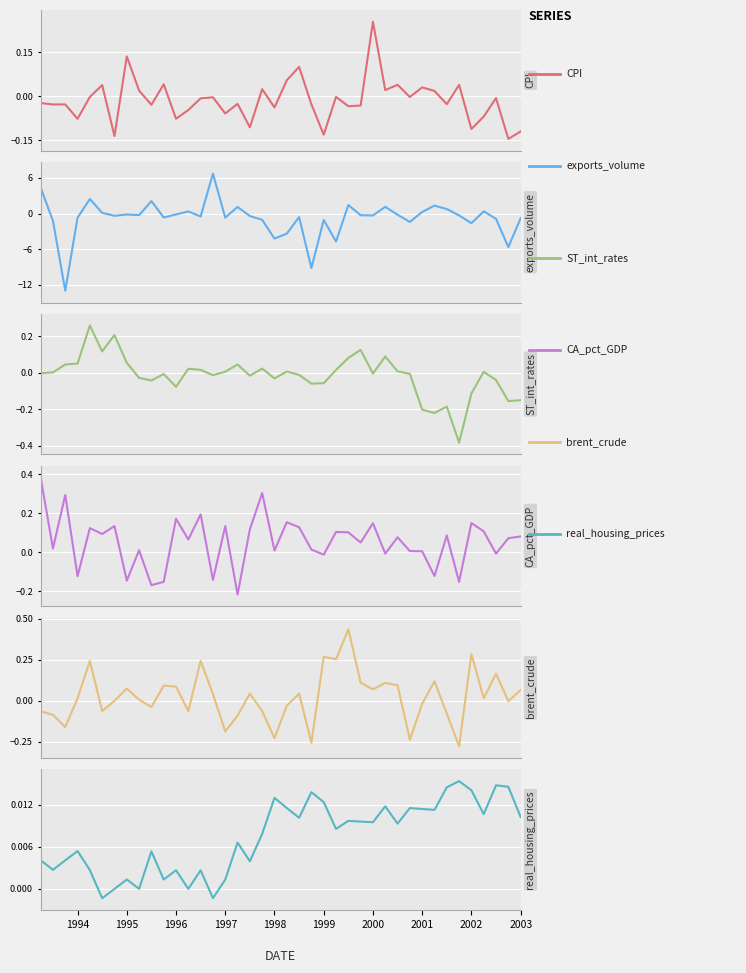

Which series changed the most between 2000 and 38?

exports_volume